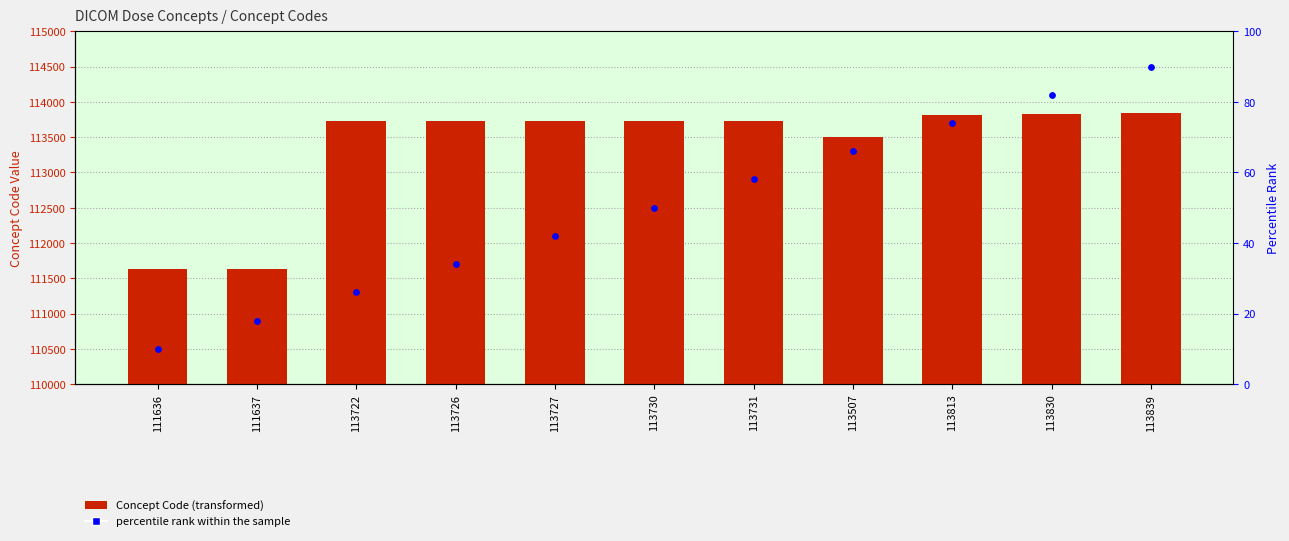

At how many categories does at least one series exceed 111808?

9